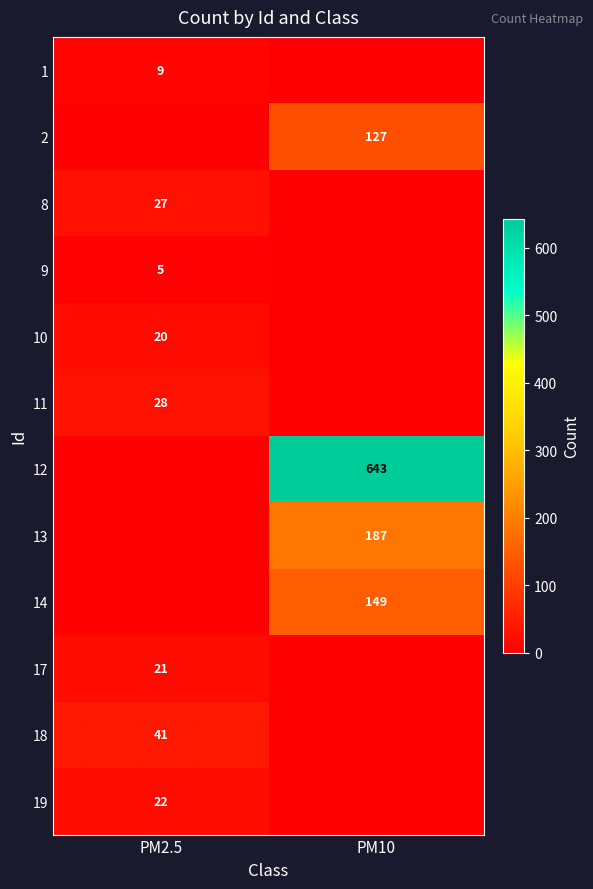

The 1 series shows 14 at PM2.5. True or false?

False